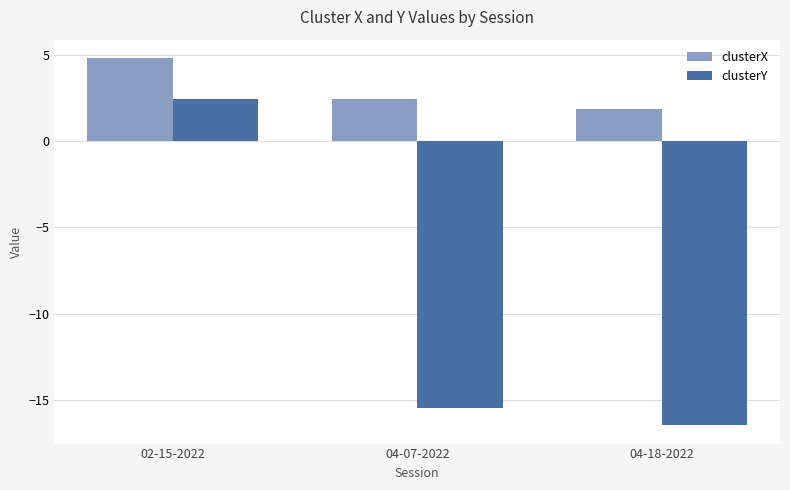

Where is clusterX nearest to the value 3?

04-07-2022